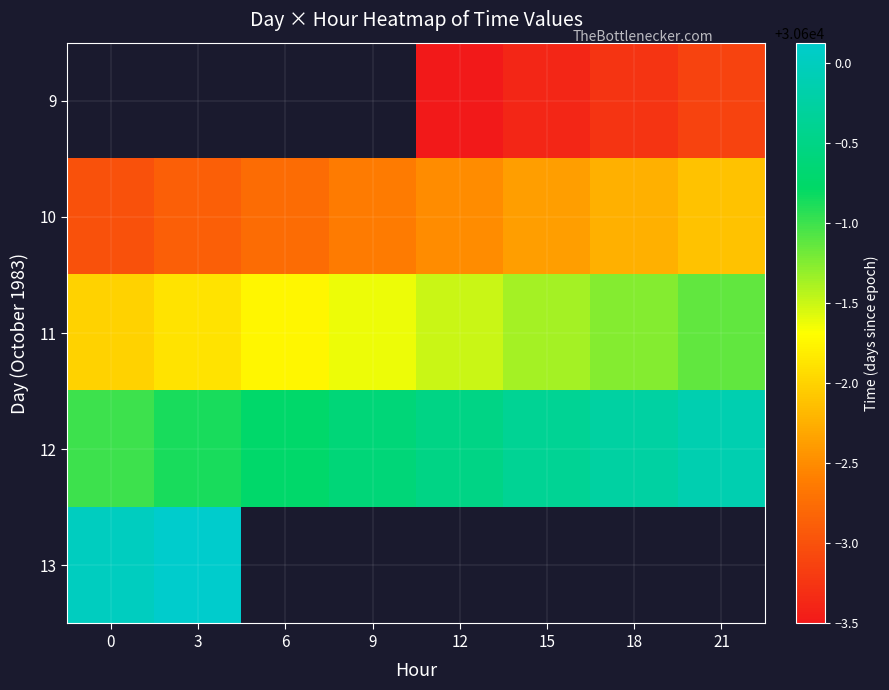

What is the average value of the 11 series?

30598.4